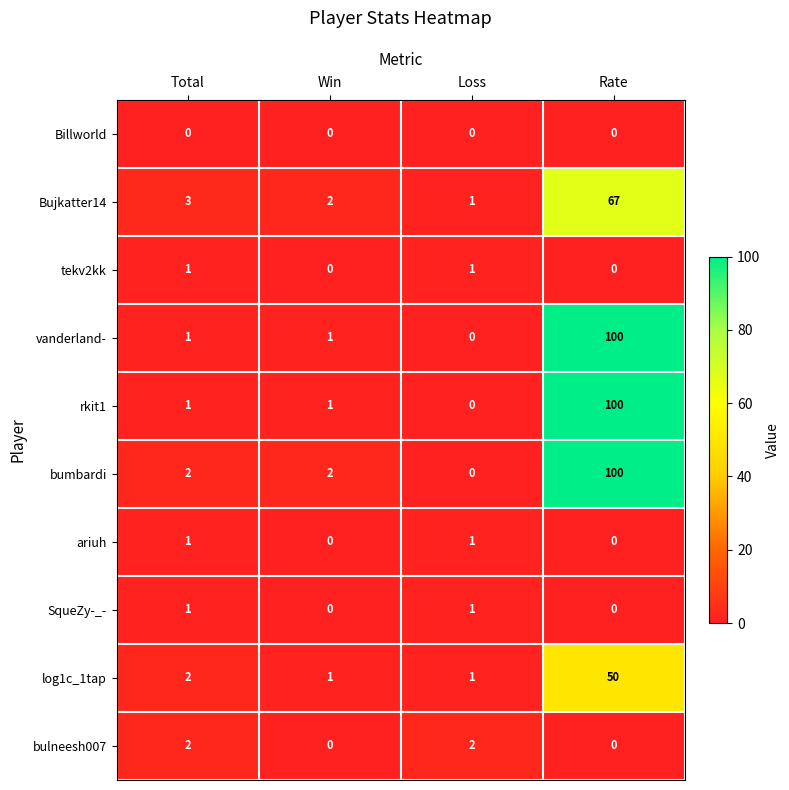

Which series has the largest total across all categories?

bumbardi